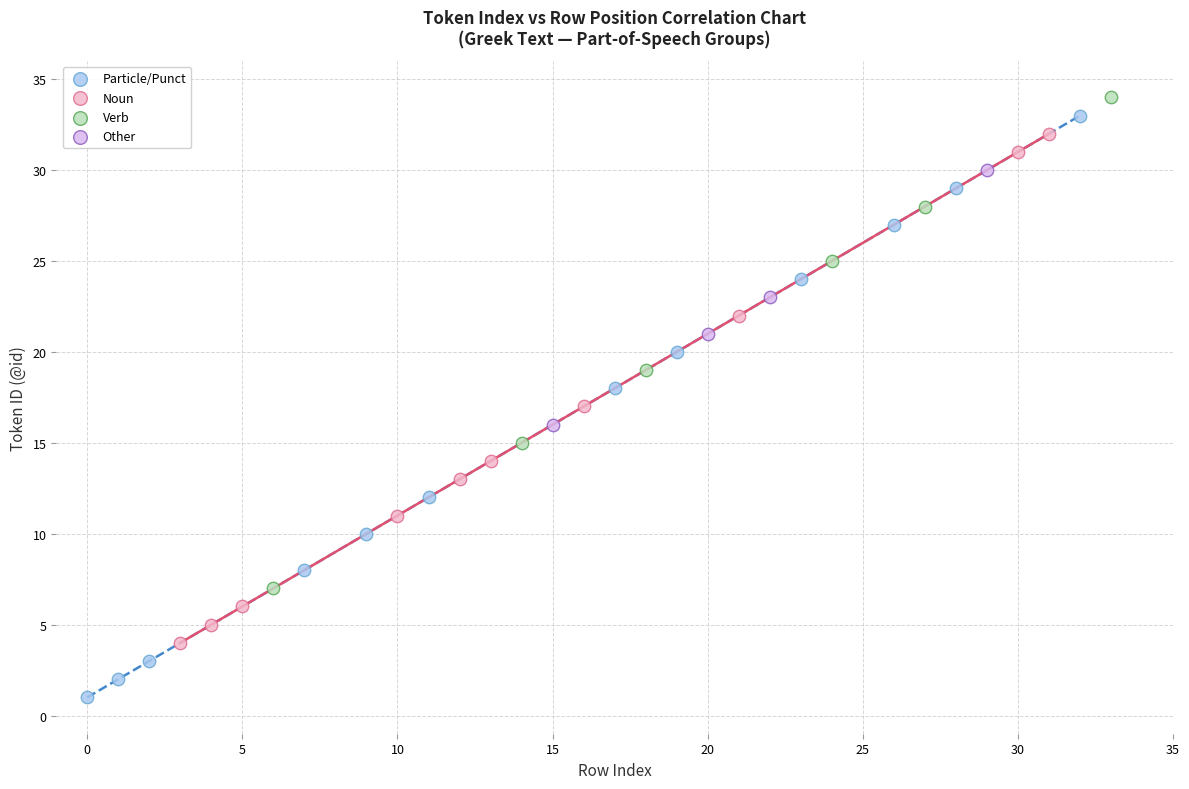

Which series has the largest Y range (max minus min)?

Particle/Punct